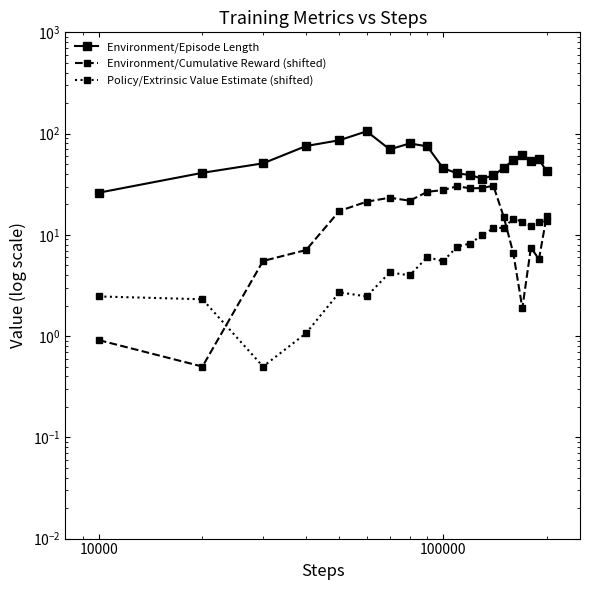

List the series in order of their peak value, lowest first.

Policy/Extrinsic Value Estimate (shifted), Environment/Cumulative Reward (shifted), Environment/Episode Length